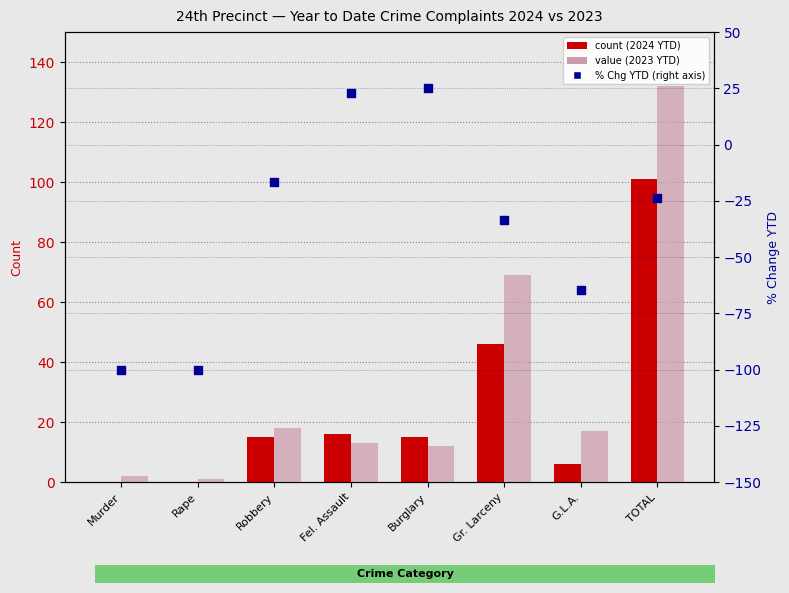

Which series has the largest total across all categories?

2023 YTD